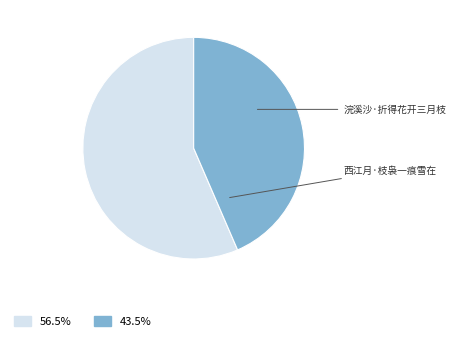

Does 西江月·枝袅一痕雪在 represent more than half of the total?

No